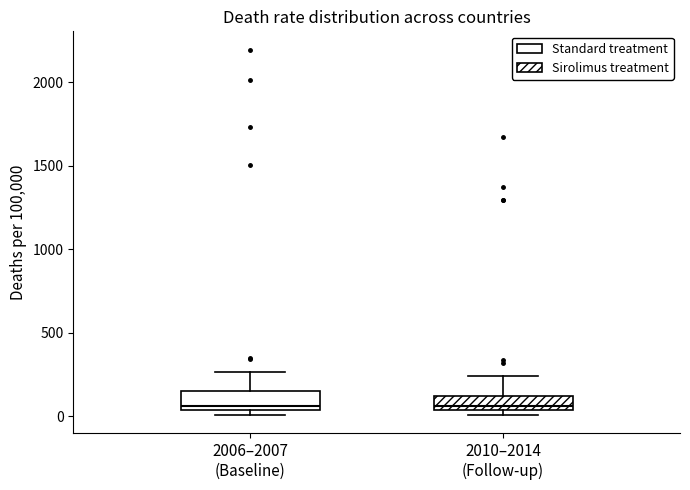

Reading left to right, read every box against the y-axis: the position of its median line, the range the box covers, and the ends of its whiskers. The values are not printed on the chart, so give them approximately, as read against the axis.

2006–2007 (Baseline): median 50 (just above the box's lower edge), box 50 to 150, whiskers 0 to 250
2010–2014 (Follow-up): median 50 (just above the box's lower edge), box 50 to 100, whiskers 0 to 250